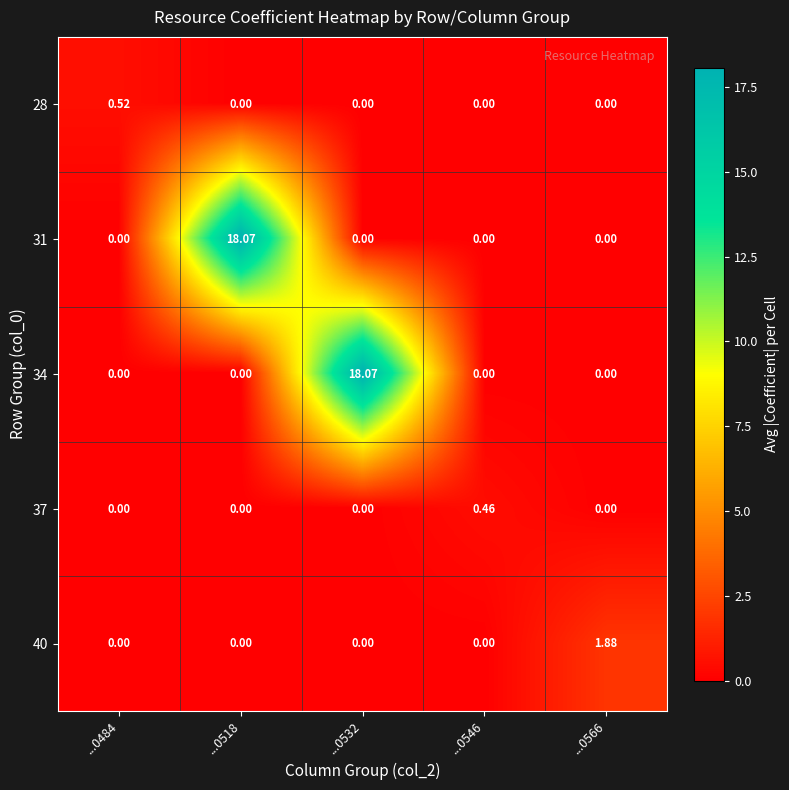

Is the value of 34 at ...0566 greater than the value of 40 at ...0566?

No